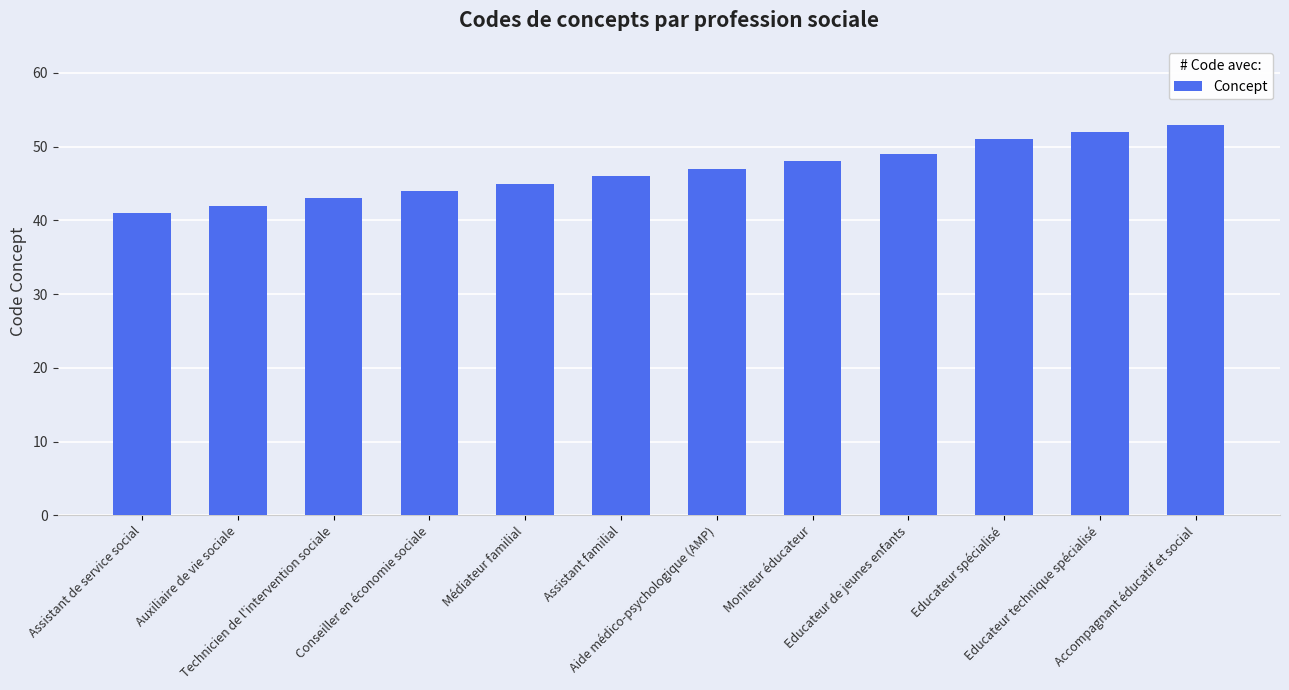

What is the label of the 2nd bar from the right?

Educateur technique spécialisé